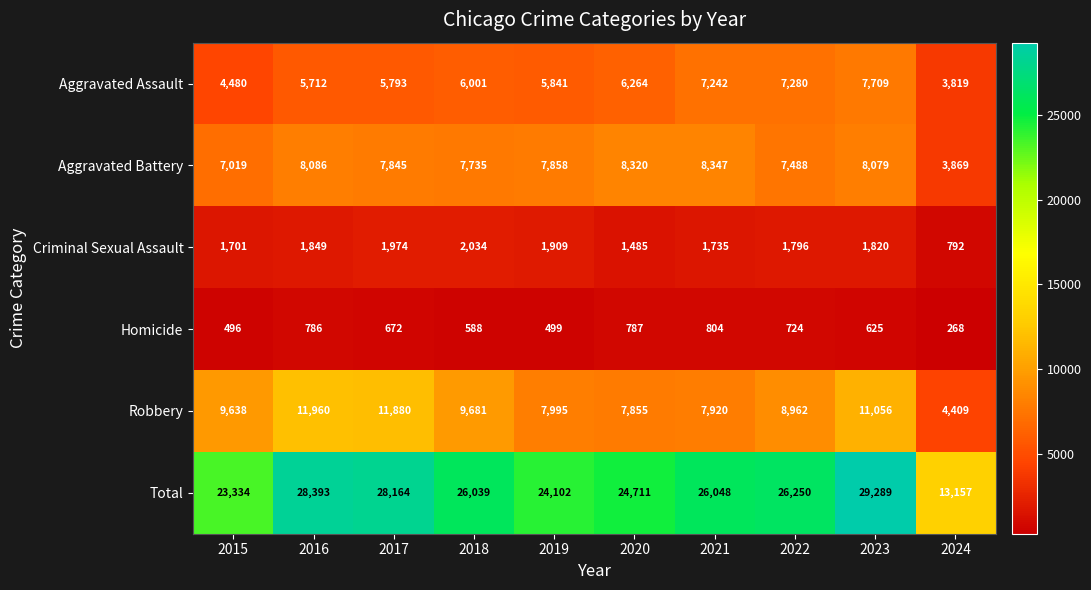

What is the smallest value displayed?

268